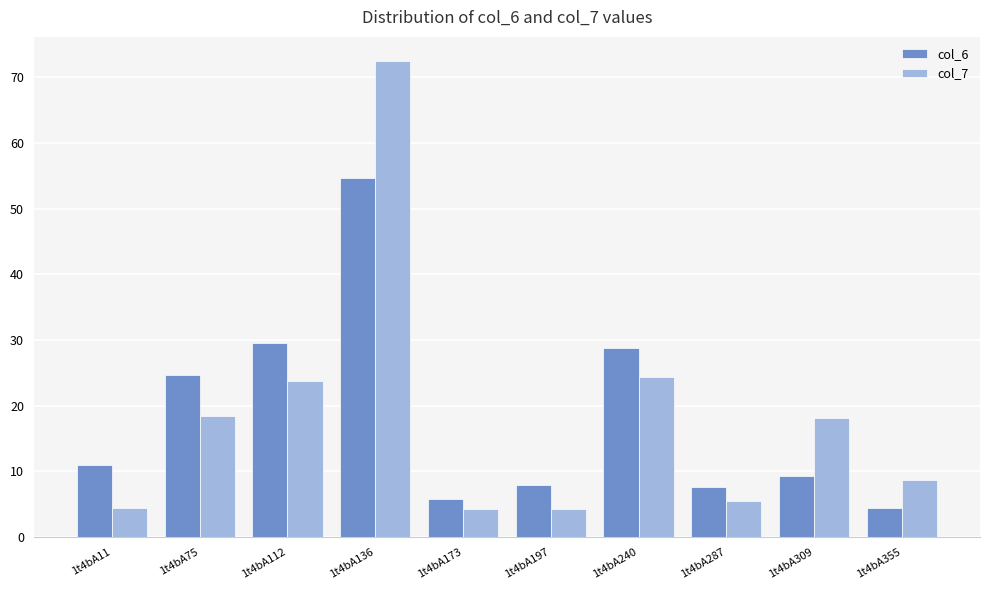

How many data points in col_7 are less than 18?

5